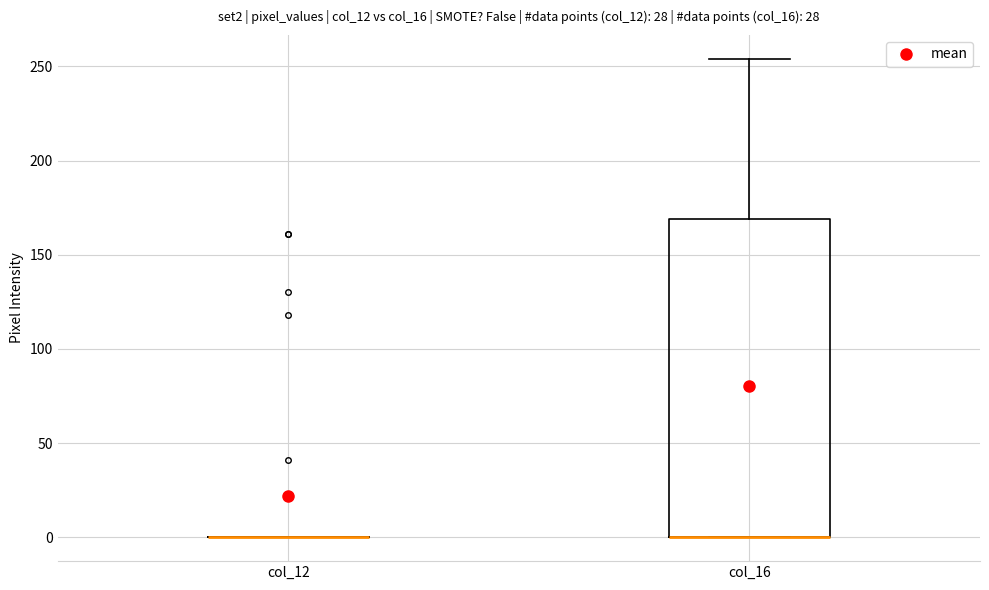

Reading left to right, transcribe this box plot: for each box, give where its median line is, the range the box spans, and where its two whiskers end, as read against the y-axis. The values are not printed on the chart, so give them approximately, as read against the axis.

col_12: box collapsed to a line at 0, whiskers 0 to 0
col_16: median 0 (drawn on the box's lower edge), box 0 to 170, whiskers 0 to 255